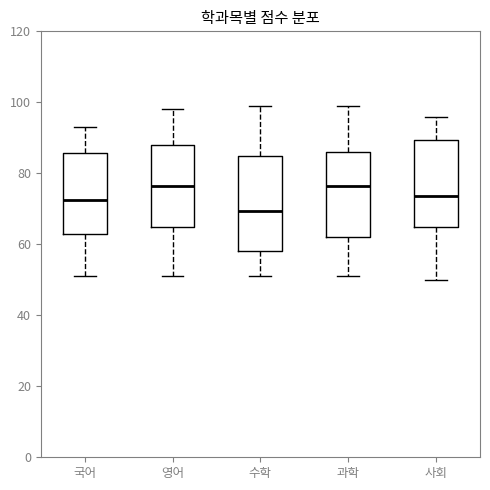

Where does the median line of the box for 수학 sit on the y-axis? The values are not printed on the chart, so give them approximately, as read against the axis.

70